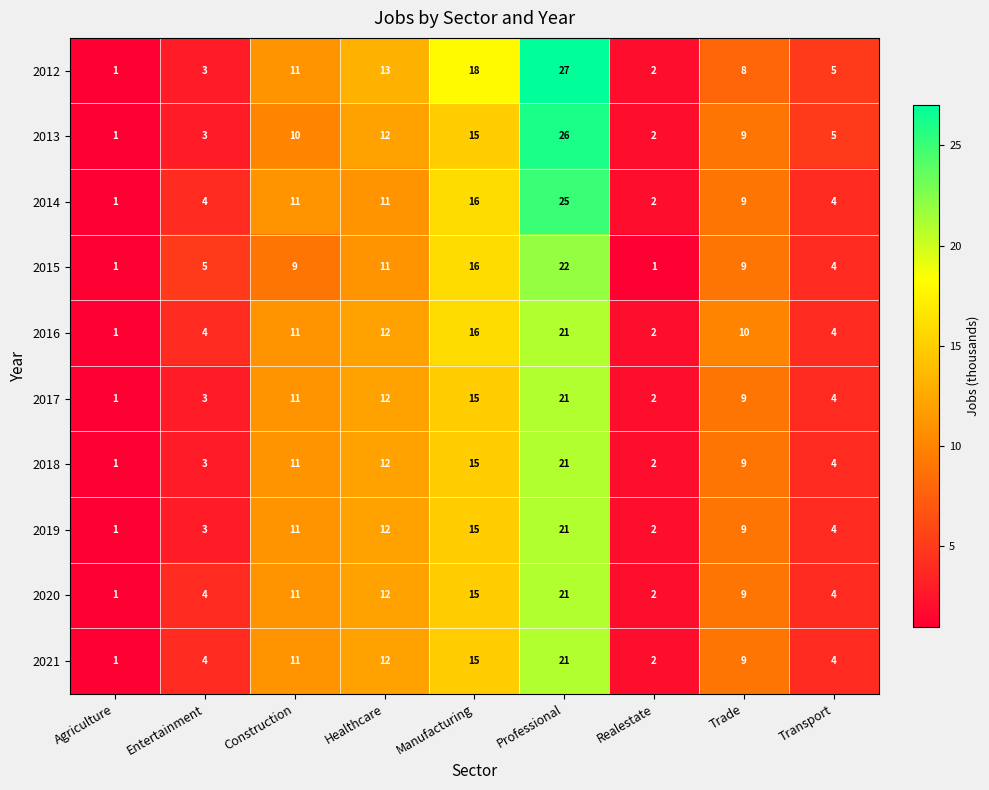

How many categories are shown in the chart?

9